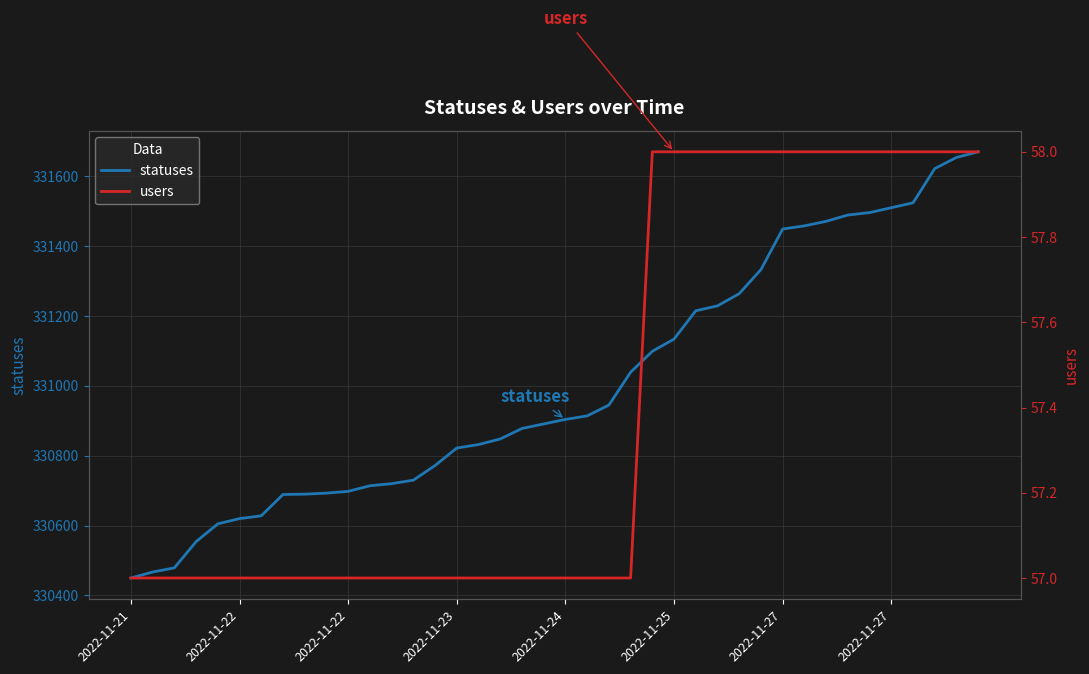

What is the value of the users point at the 28th from the left?

58